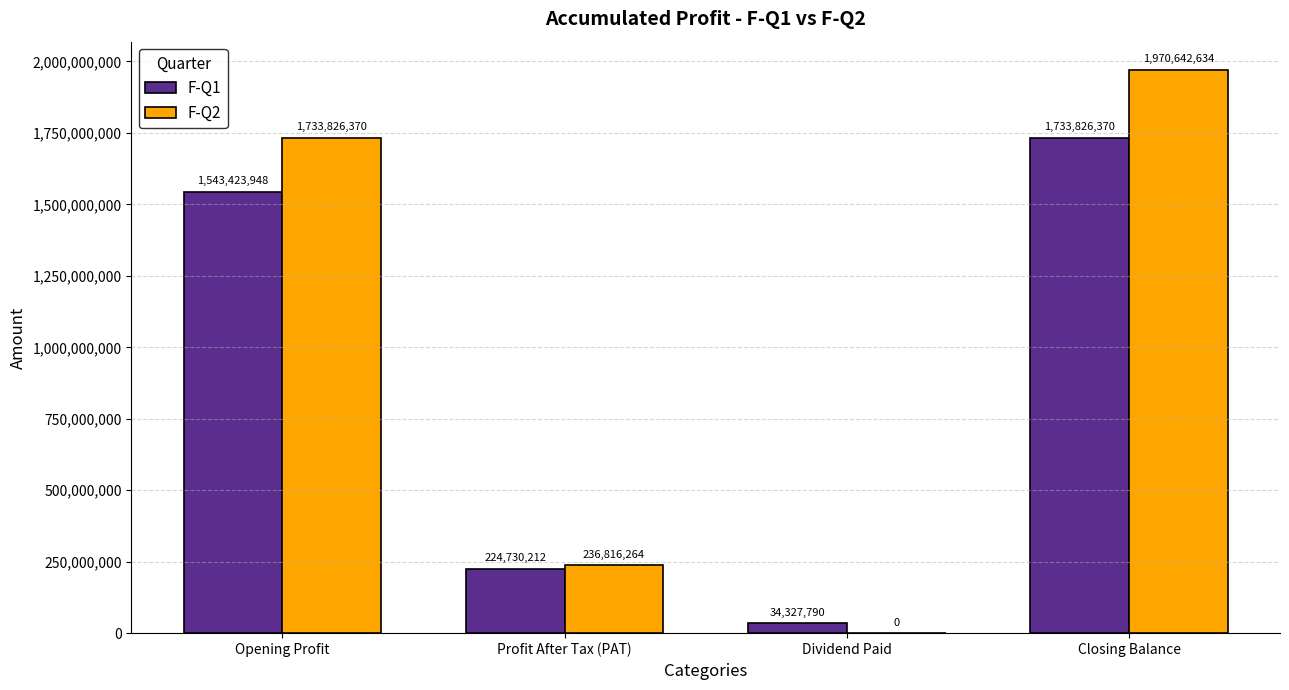

Count the number of categories in the chart.

4